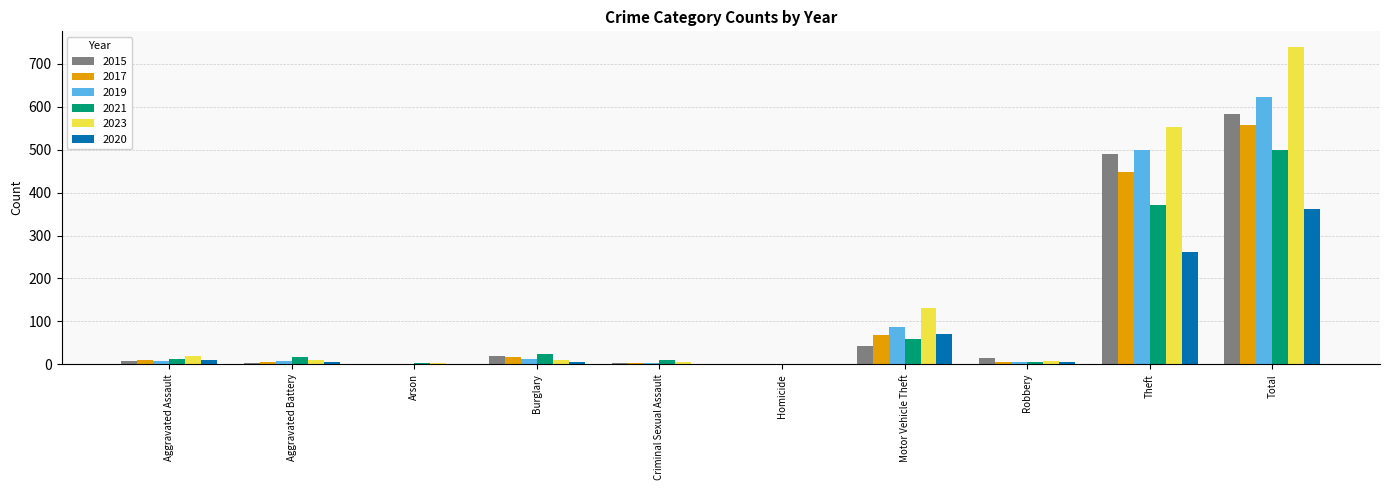

Is the value of 2020 at Total greater than the value of 2017 at Theft?

No